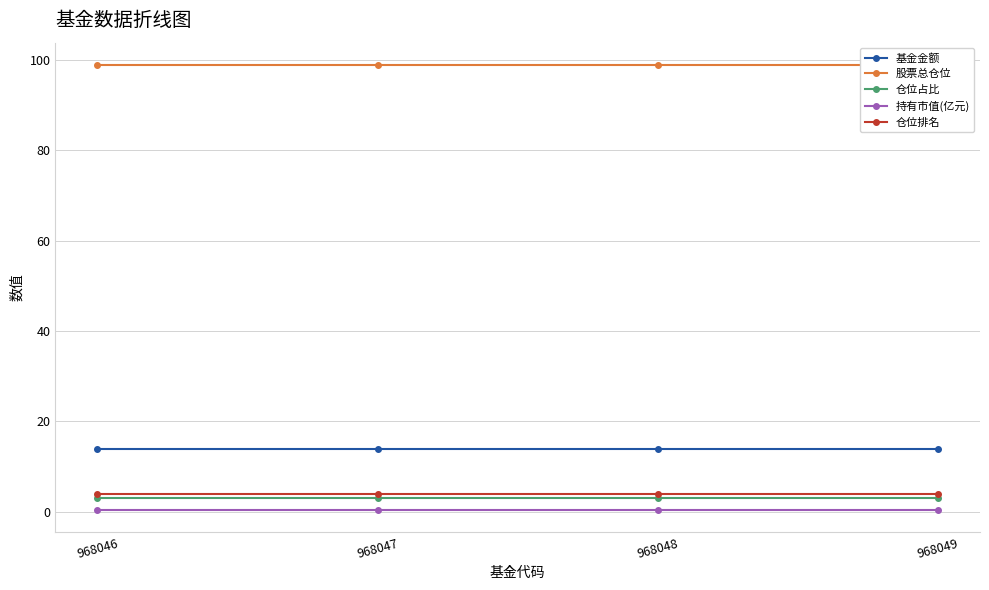

True or false: 股票总仓位 and 仓位排名 cross at least once.

False